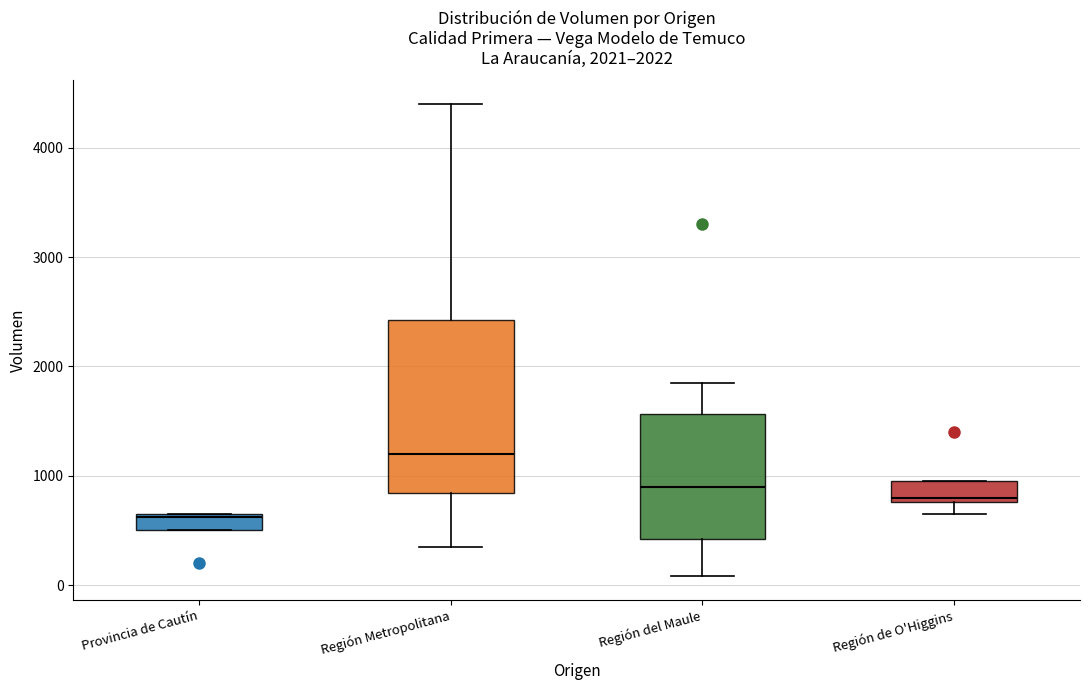

Comparing the boxes themselves (not the whiskers), which one is the tallest?

Región Metropolitana